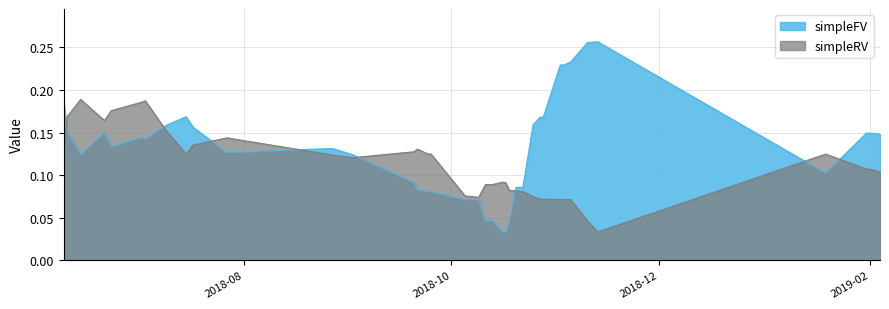

Which series has the largest total across all categories?

simpleFV